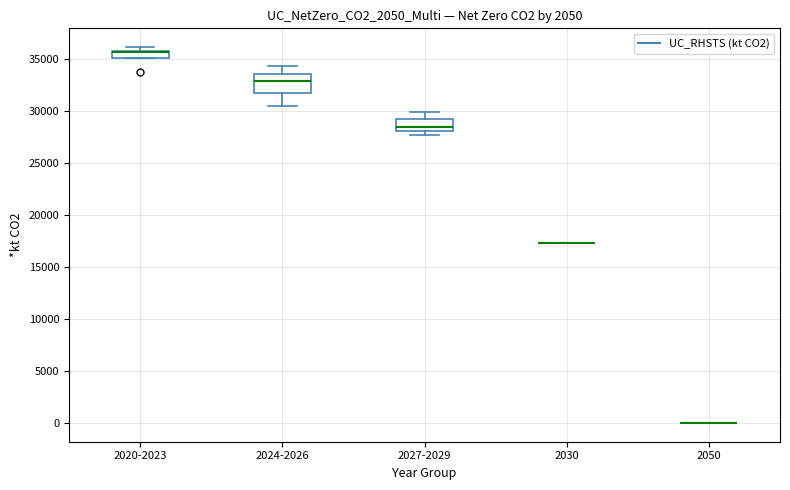

Which box is the tallest, from its lower edge to its upper edge?

2024-2026